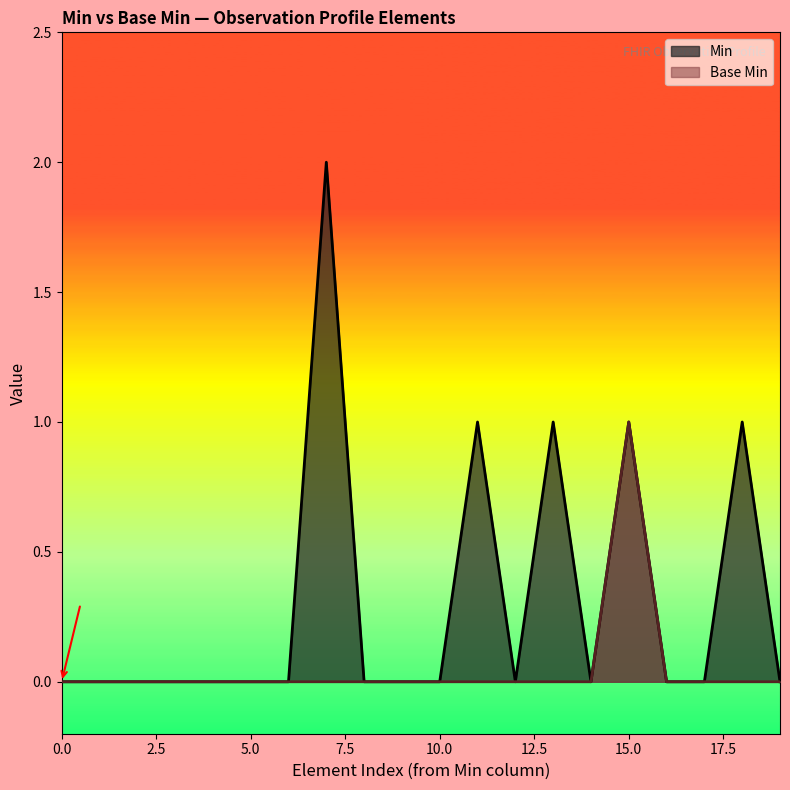

Rank the series by their average value, from highest to lowest.

Min, Base Min